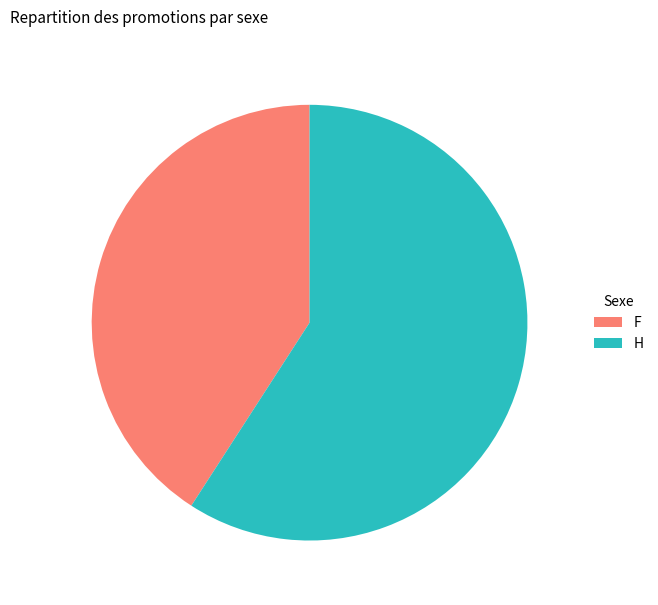

How many slices are in this pie chart?

2